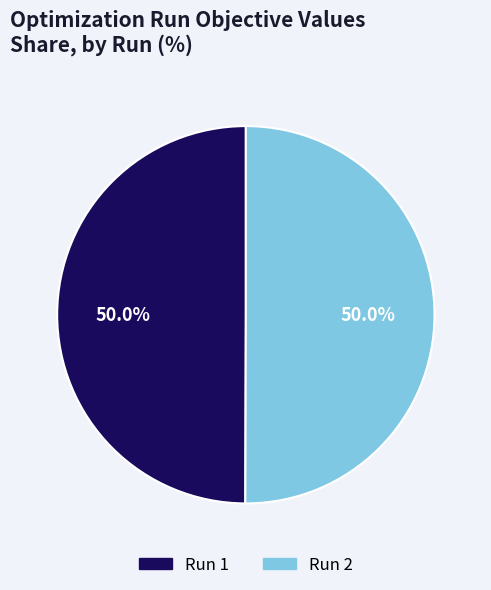

Do Run 2 and Run 1 together represent more than half of the pie?

Yes